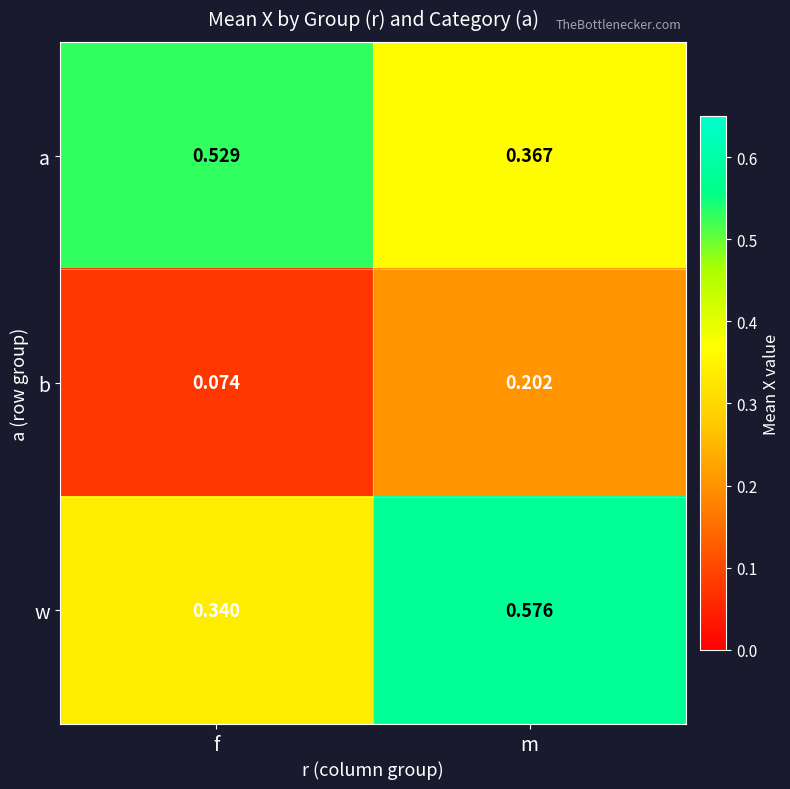

At how many categories does at least one series exceed 0?

2